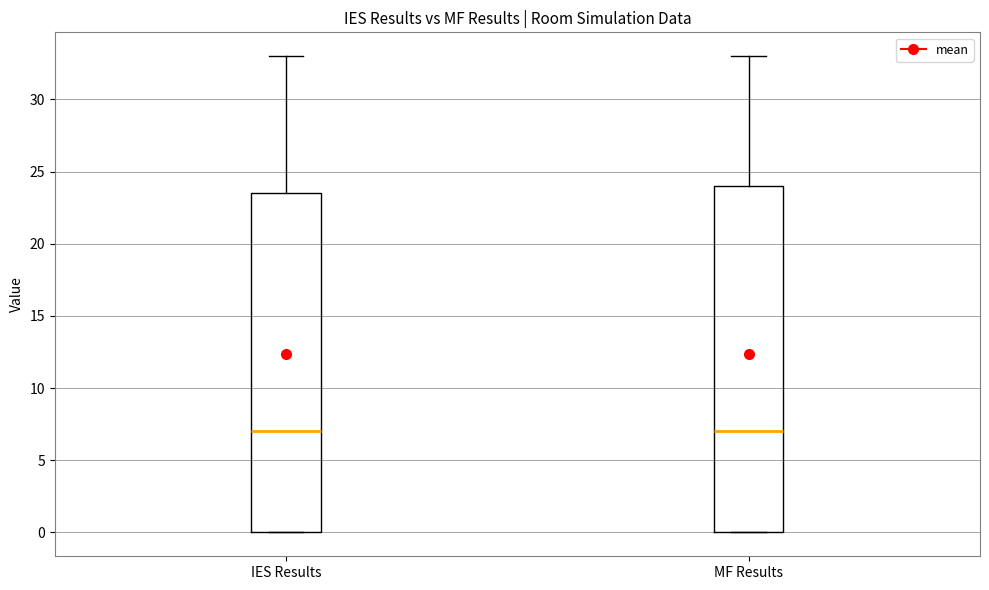

Reading left to right, read every box against the y-axis: the position of its median line, the range the box covers, and the ends of its whiskers. The values are not printed on the chart, so give them approximately, as read against the axis.

IES Results: median 7.0, box 0.0 to 23.5, whiskers 0.0 to 33.0
MF Results: median 7.0, box 0.0 to 24.0, whiskers 0.0 to 33.0